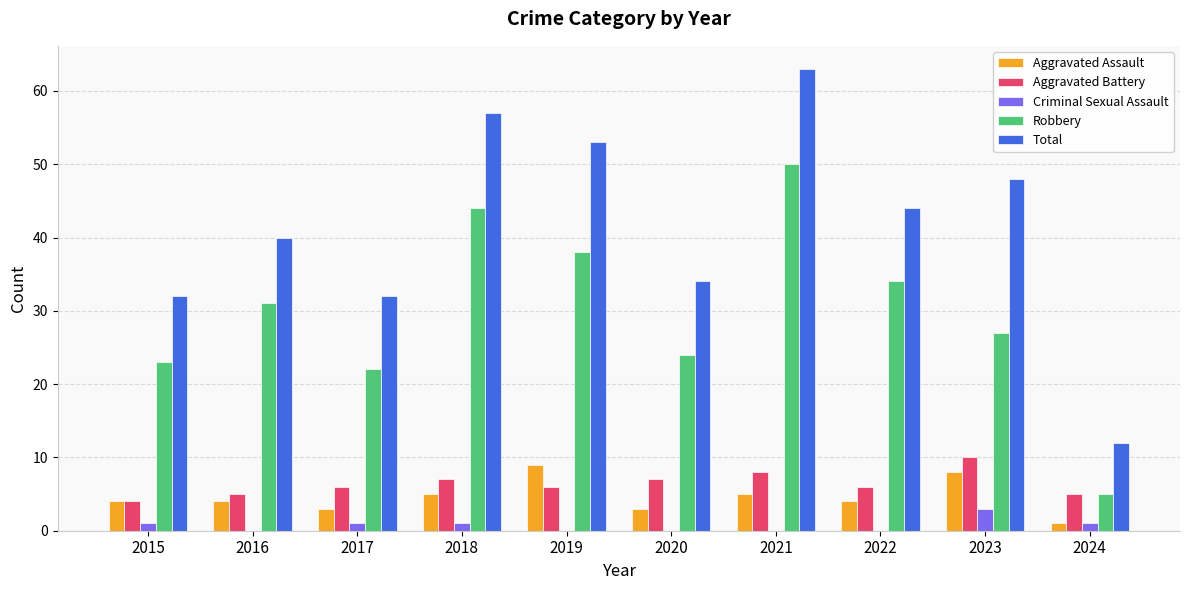

What is the average value of the Criminal Sexual Assault series?

1